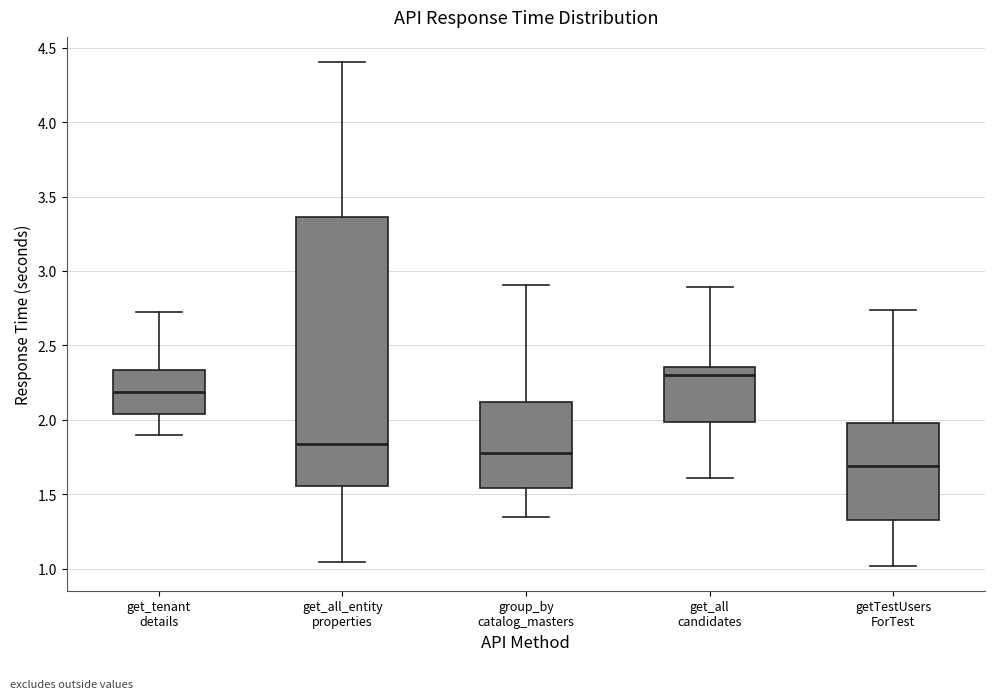

Which box is the tallest, from its lower edge to its upper edge?

get_all_entity properties